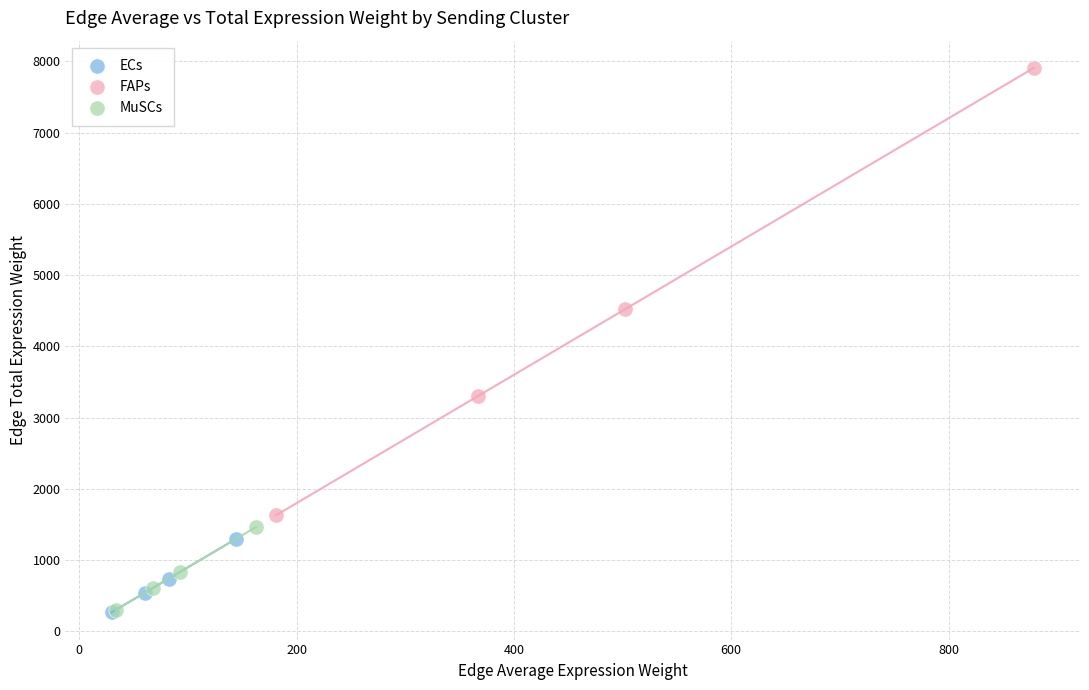

Which series has the widest spread of Y values?

FAPs